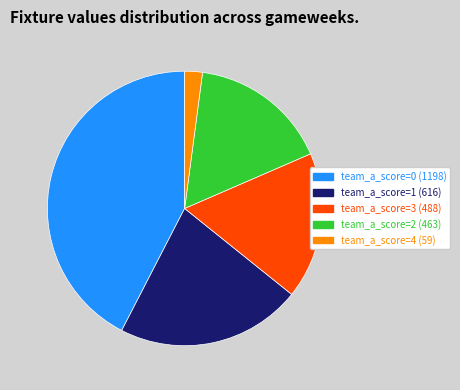

Is there a majority slice in this chart?

No